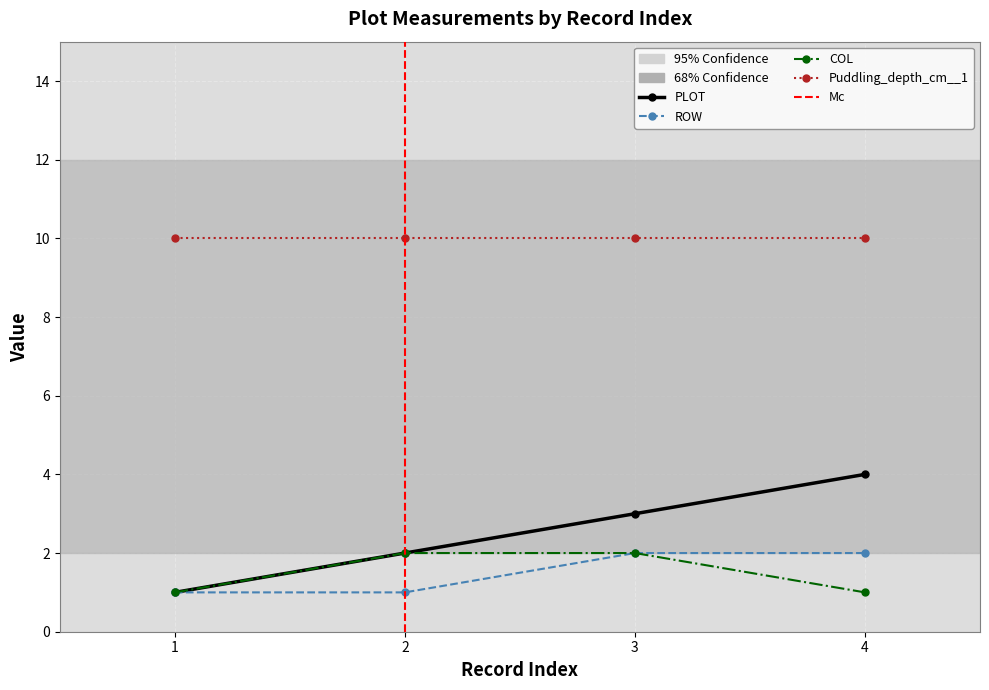

What is the difference between the ROW values at 1 and 3?

1